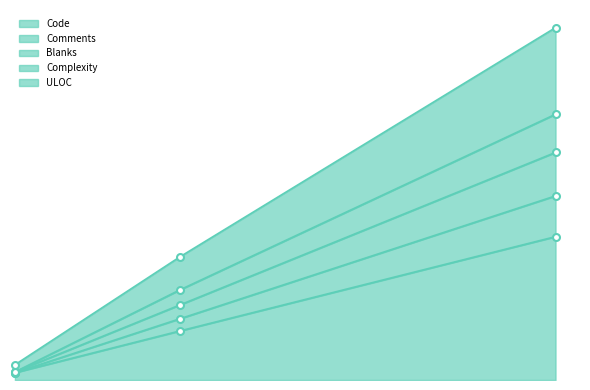

How many lines are shown in the chart?

5